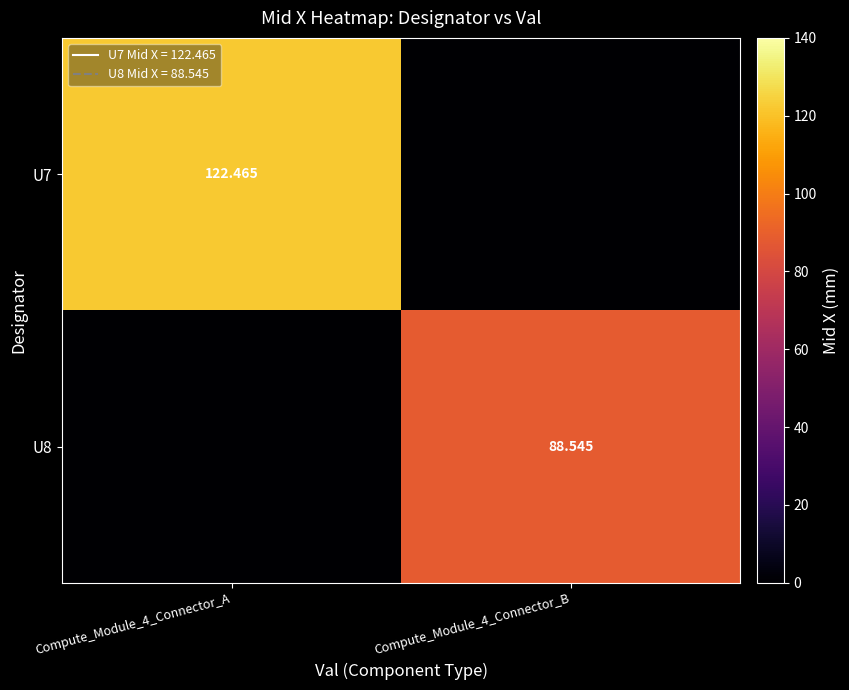

Is the value of U8 at Compute_Module_4_Connector_B greater than the value of U7 at Compute_Module_4_Connector_A?

No